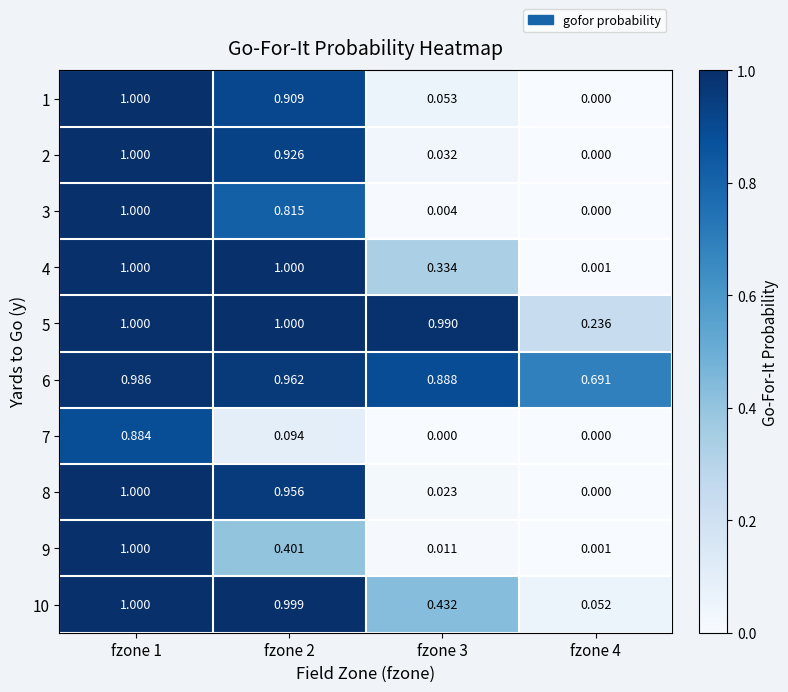

Which series changed the most between fzone 2 and fzone 4?

4